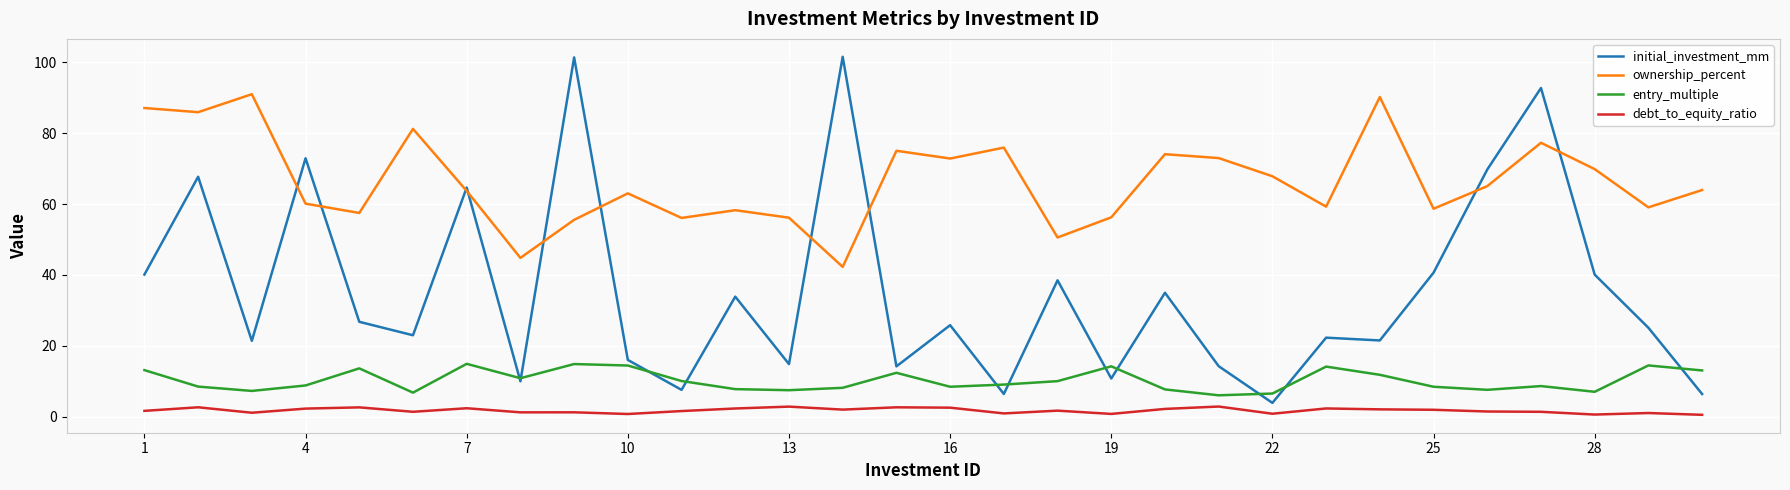

What is the difference between the maximum and minimum values in the ownership_percent series?

48.7